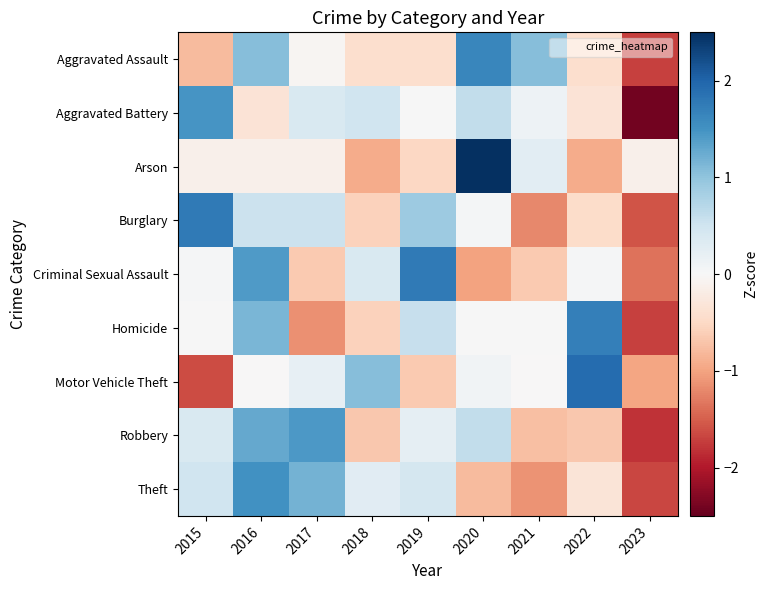

Reading left to right, list all the values displayed in this chart.

Aggravated Assault: 2015=-0.8	2016=1.1	2017=-0.0	2018=-0.4	2019=-0.4	2020=1.6	2021=1.1	2022=-0.4	2023=-1.7
Aggravated Battery: 2015=1.5	2016=-0.4	2017=0.4	2018=0.5	2019=0.0	2020=0.6	2021=0.1	2022=-0.4	2023=-2.4
Arson: 2015=-0.1	2016=-0.1	2017=-0.1	2018=-0.9	2019=-0.5	2020=2.6	2021=0.3	2022=-0.9	2023=-0.1
Burglary: 2015=1.8	2016=0.5	2017=0.5	2018=-0.6	2019=0.9	2020=0.0	2021=-1.2	2022=-0.5	2023=-1.6
Criminal Sexual Assault: 2015=0.0	2016=1.4	2017=-0.7	2018=0.4	2019=1.8	2020=-1.0	2021=-0.7	2022=0.0	2023=-1.3
Homicide: 2015=0.0	2016=1.1	2017=-1.1	2018=-0.6	2019=0.6	2020=0.0	2021=0.0	2022=1.7	2023=-1.7
Motor Vehicle Theft: 2015=-1.6	2016=-0.0	2017=0.2	2018=1.1	2019=-0.7	2020=0.1	2021=-0.0	2022=1.9	2023=-1.0
Robbery: 2015=0.4	2016=1.3	2017=1.4	2018=-0.7	2019=0.2	2020=0.6	2021=-0.8	2022=-0.7	2023=-1.8
Theft: 2015=0.5	2016=1.5	2017=1.2	2018=0.3	2019=0.4	2020=-0.8	2021=-1.1	2022=-0.3	2023=-1.7